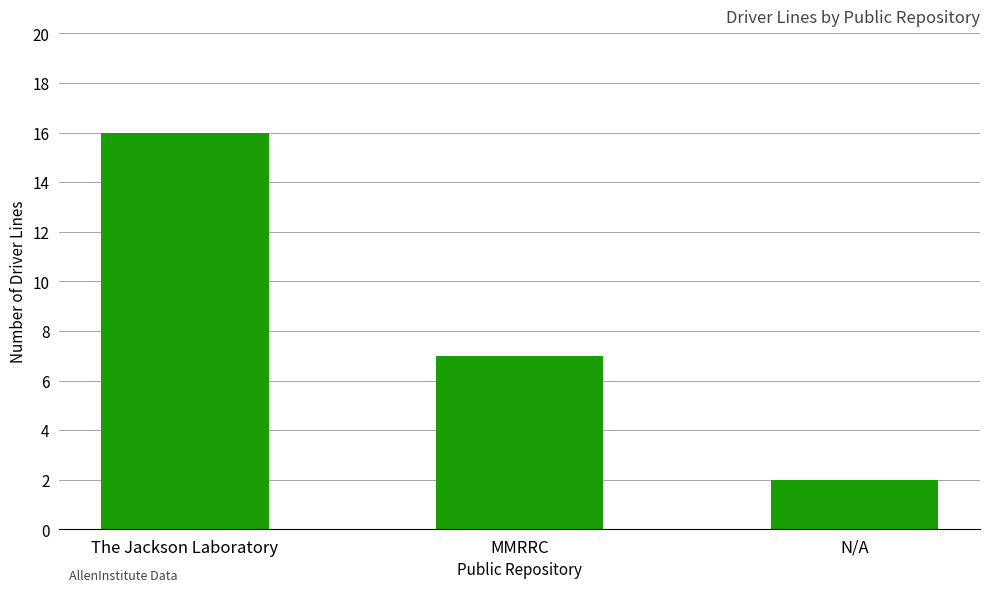

Are the bars horizontal?

No